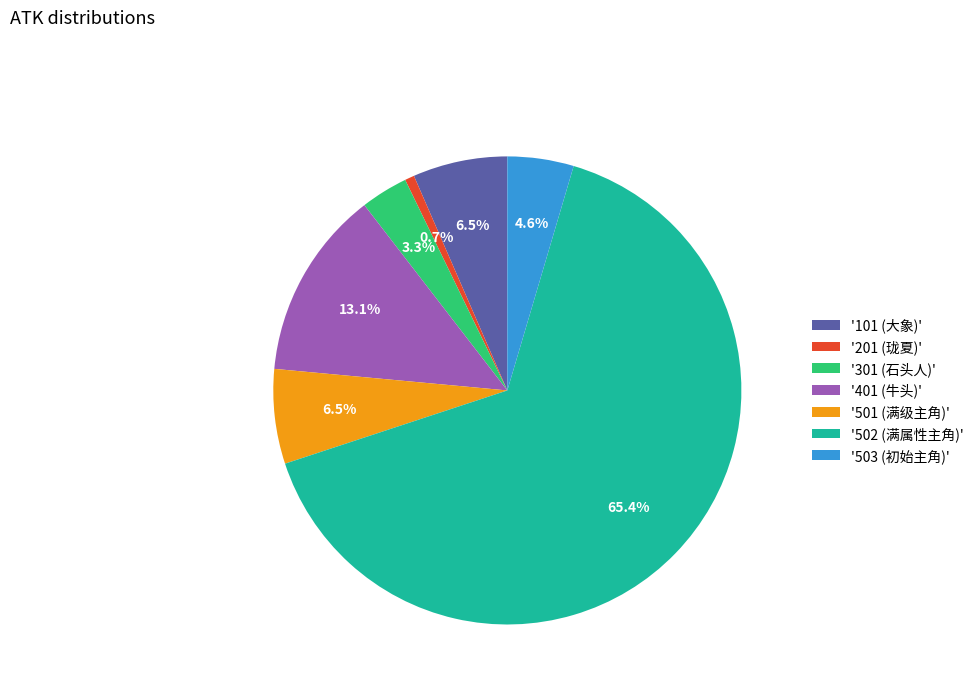

What is the ratio of the value at '502 (满属性主角)' to the value at '201 (珑夏)'?

100.0